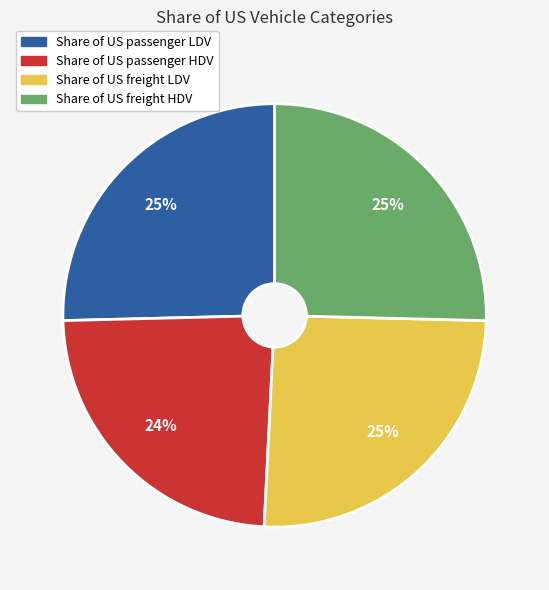

Is there any slice that represents more than half of the pie?

No